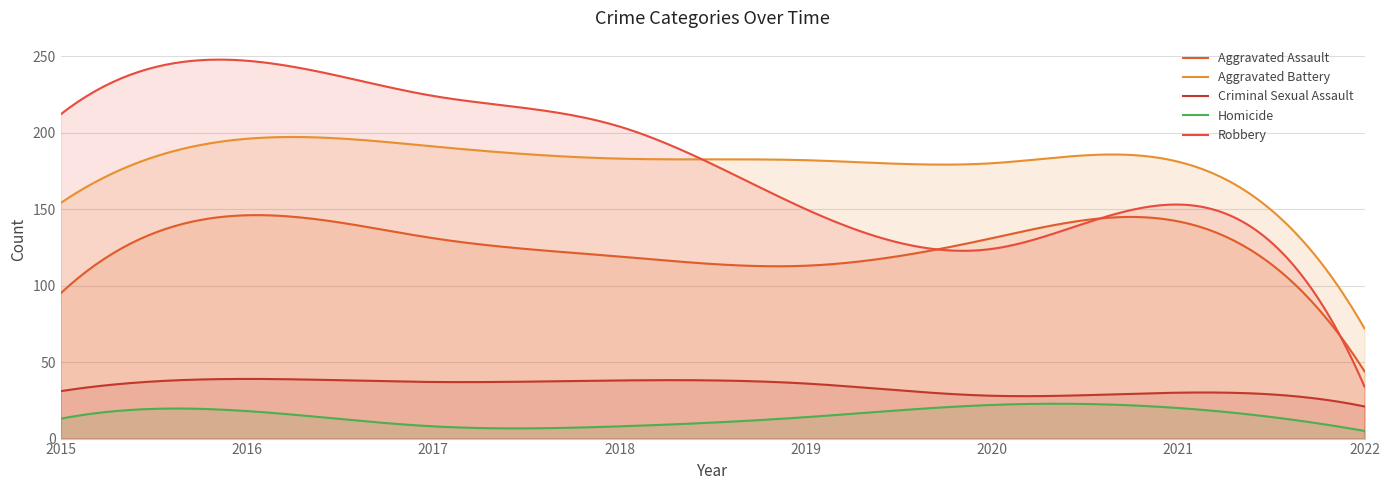

How many data points does each series have?

8